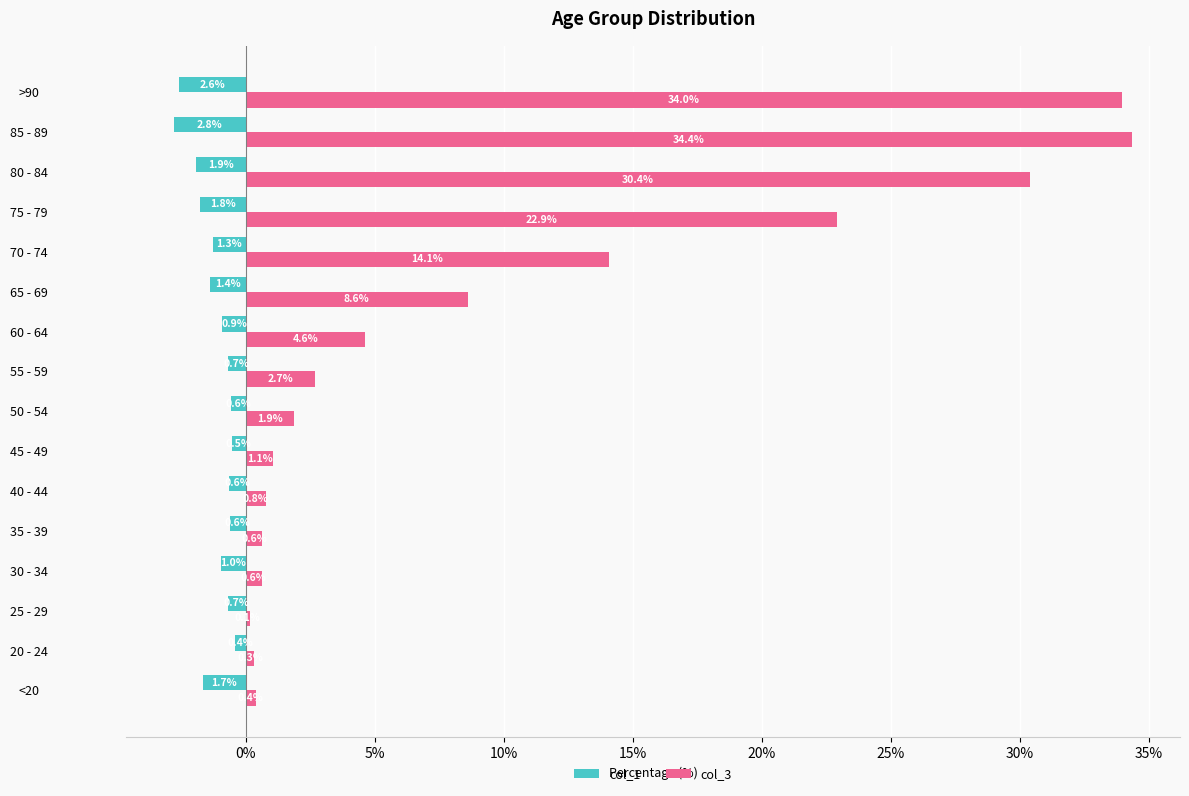

At which category does the chart reach its peak across all series?

85 - 89